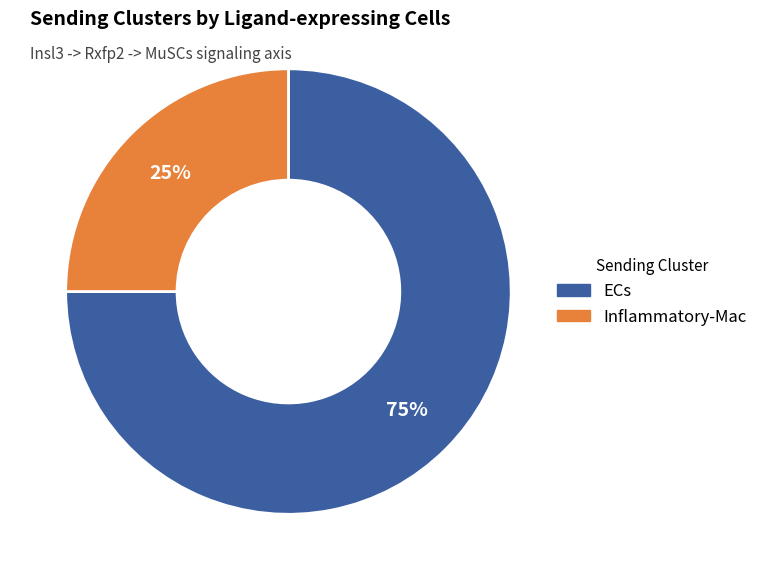

To the nearest percent, what portion does ECs represent?

75%